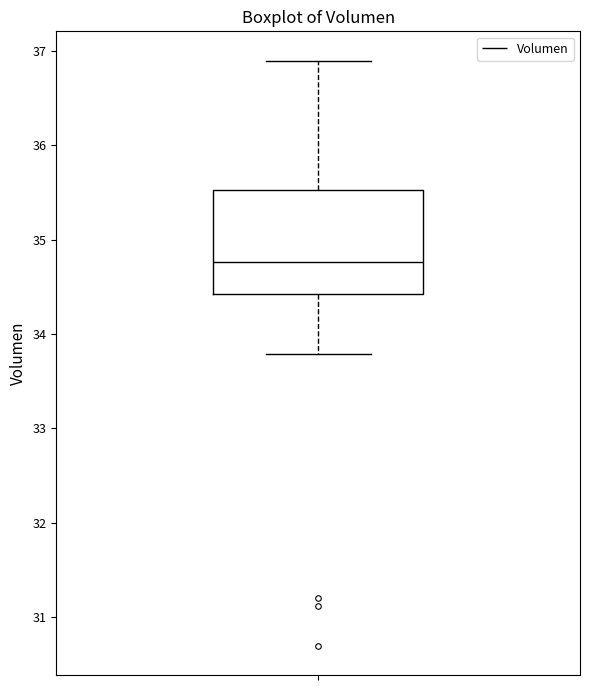

Where does the upper whisker of the box end on the y-axis? The values are not printed on the chart, so give them approximately, as read against the axis.

36.9